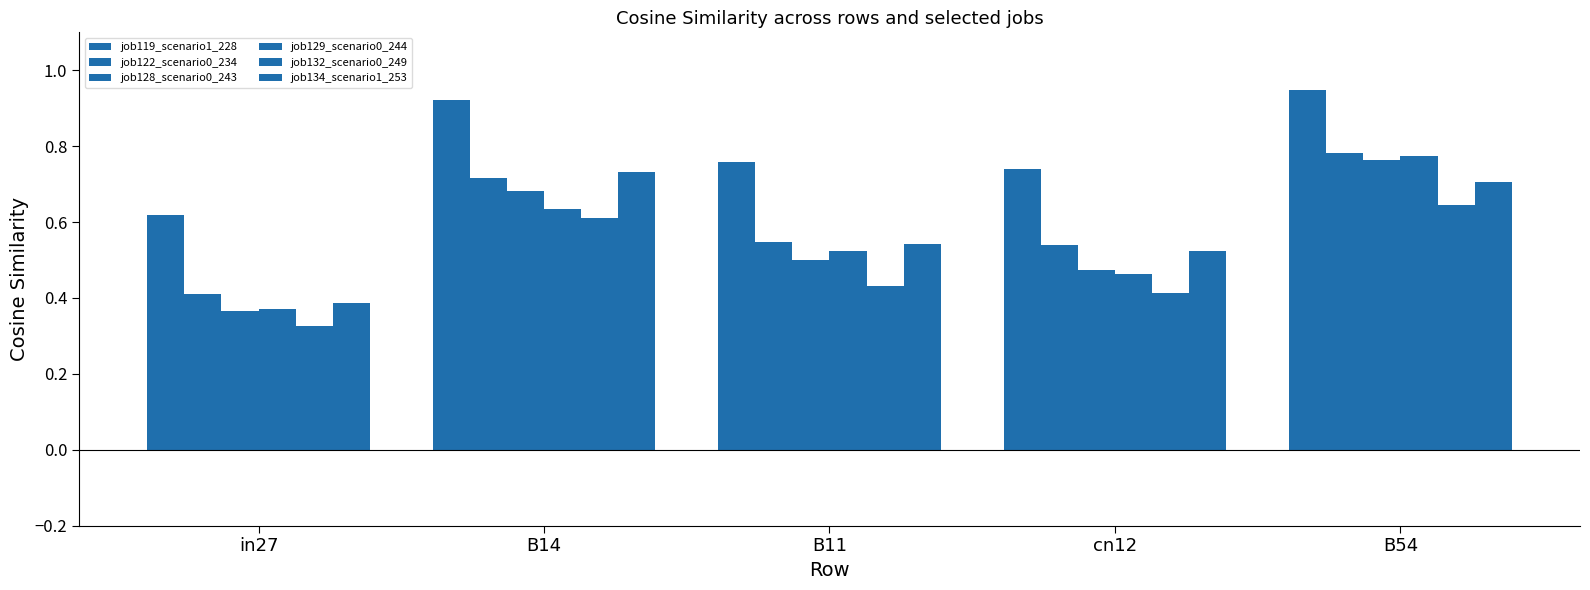

What is the sum of all job122_scenario0_234 values?

3.0